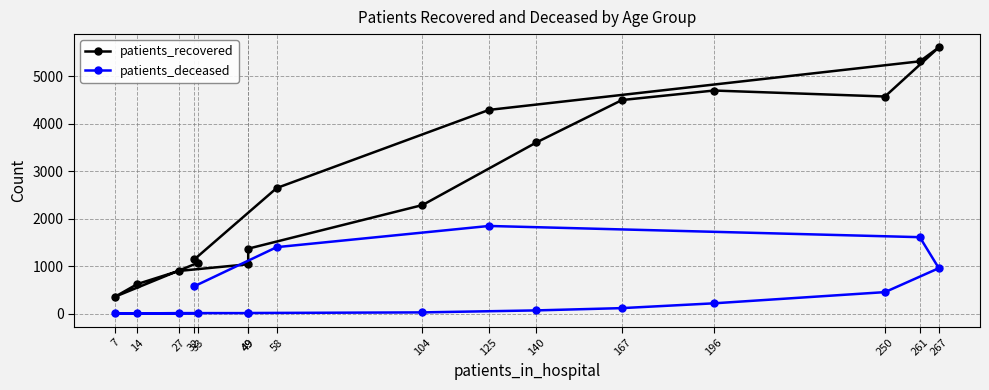

What is the highest value of the patients_recovered series?

5604